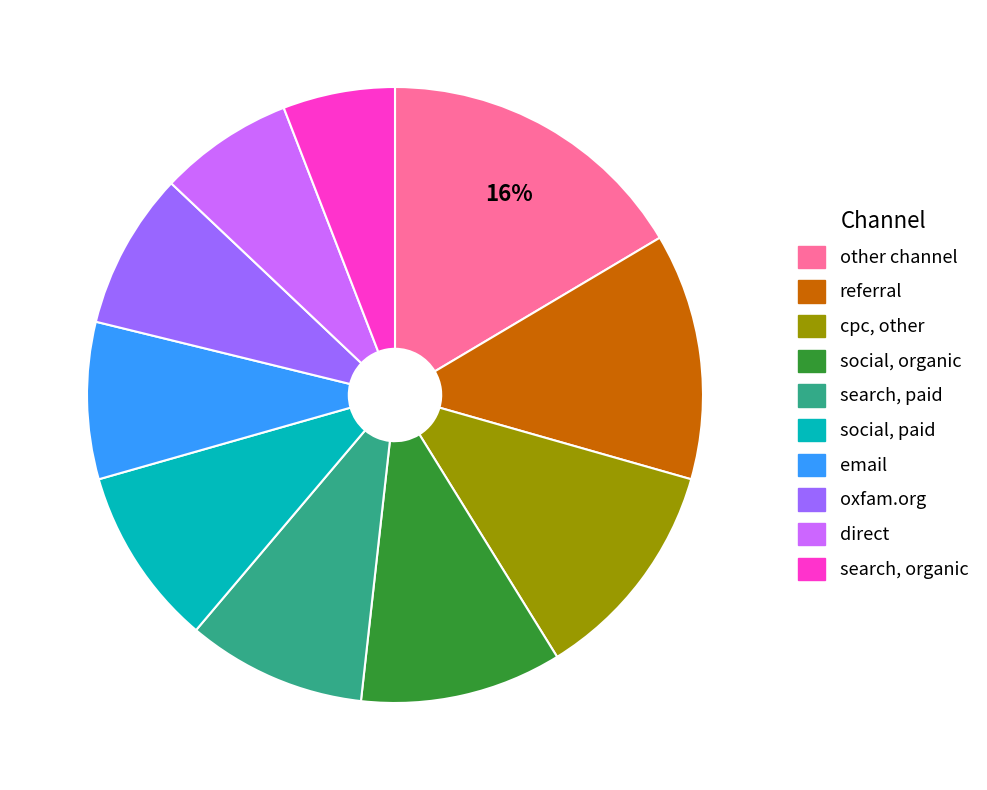

Is there any slice that represents more than half of the pie?

No